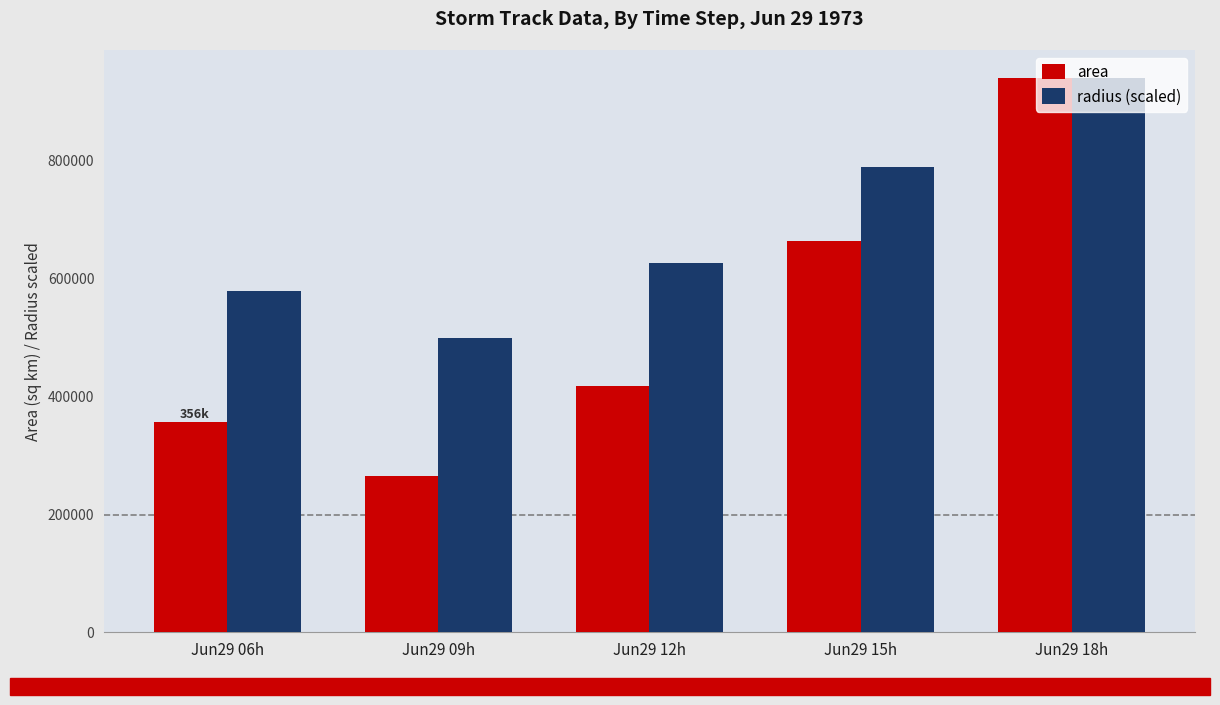

Are the bars grouped side by side (vs. stacked)?

Yes